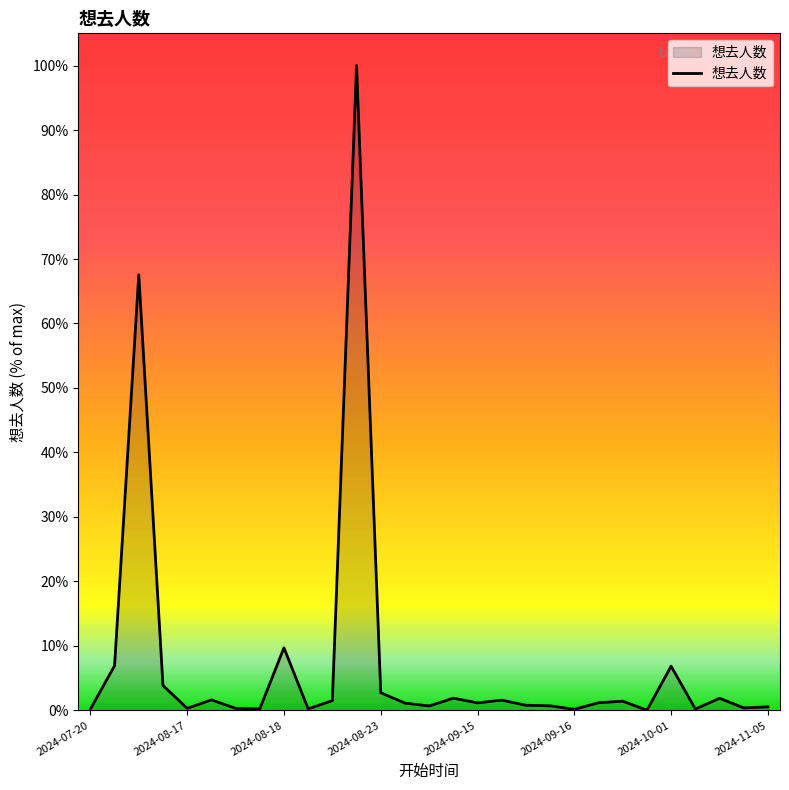

What is the greatest value displayed?

100.0